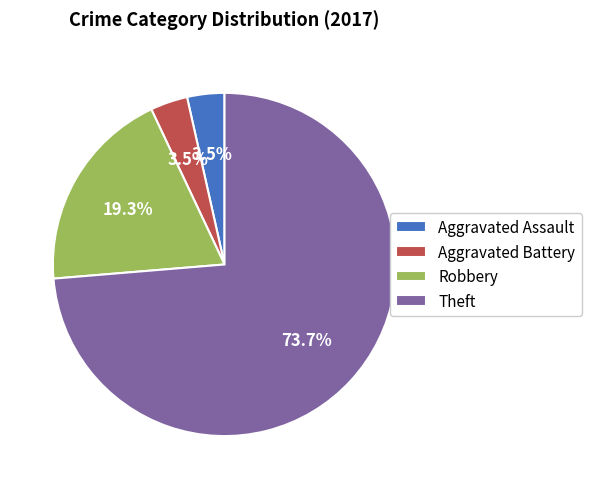

What is the largest slice in the pie chart?

Theft